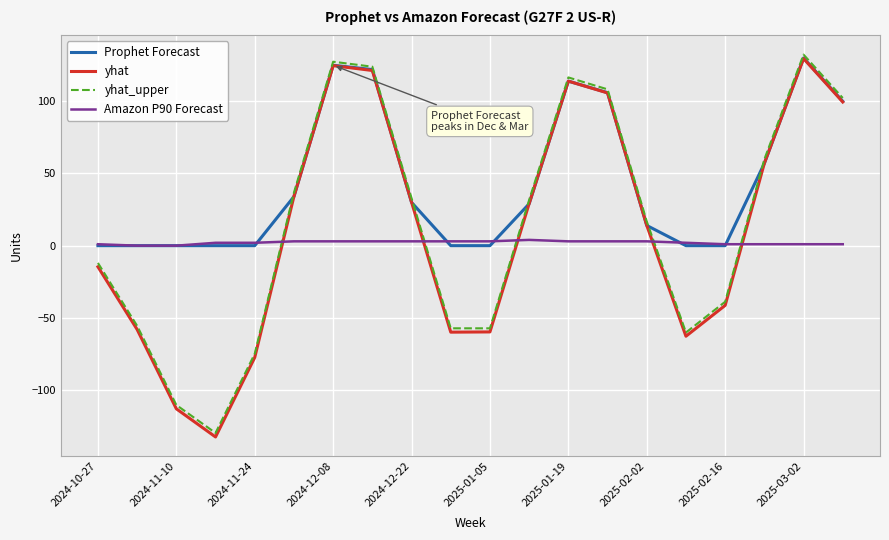

What is the sum of all yhat_upper values?

293.0